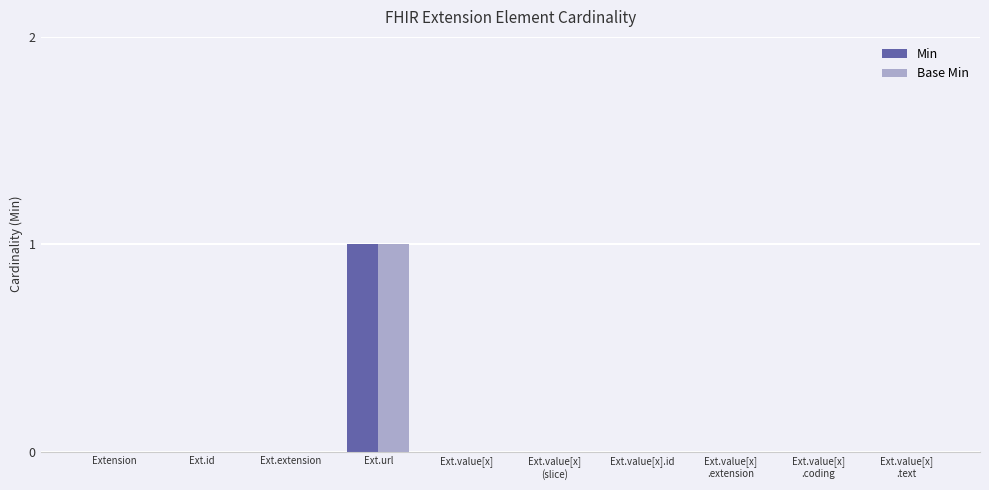

Which label corresponds to the largest value in the chart?

Ext.url